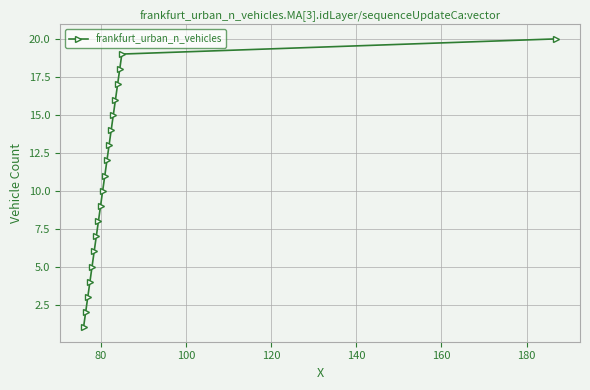

What is the difference between the maximum and minimum values?

19